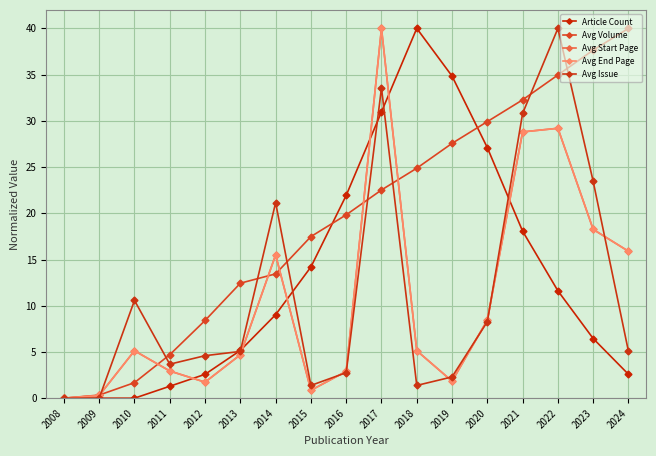

Which series has the largest range (max minus min)?

Article Count